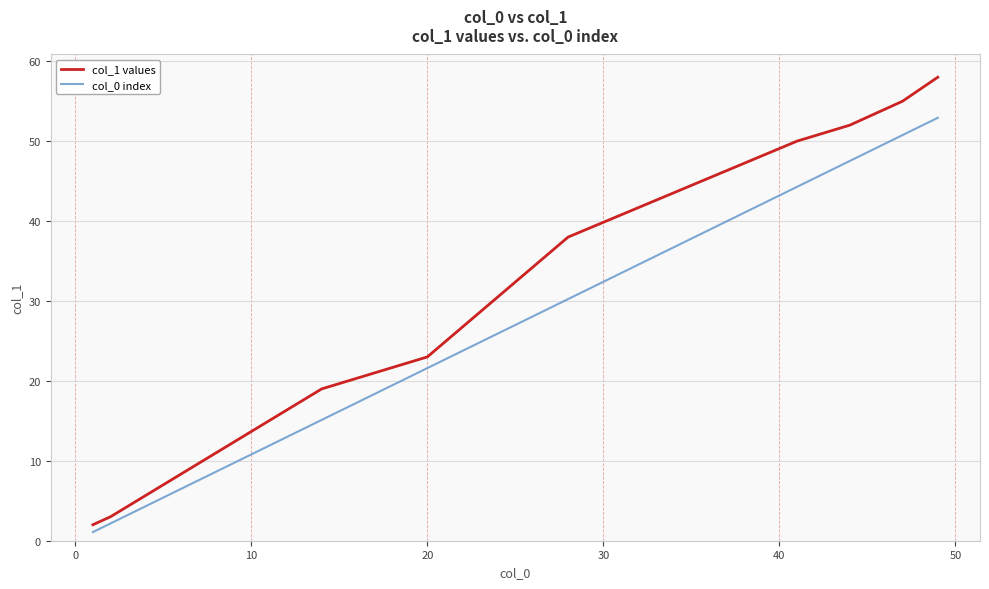

Reading left to right, extract all data points from this chart.

col_1 values: 2.0	3.0	19.0	23.0	38.0	50.0	52.0	55.0	58.0
col_0 index: 1.1	2.2	15.1	21.6	30.2	44.3	47.5	50.8	52.9